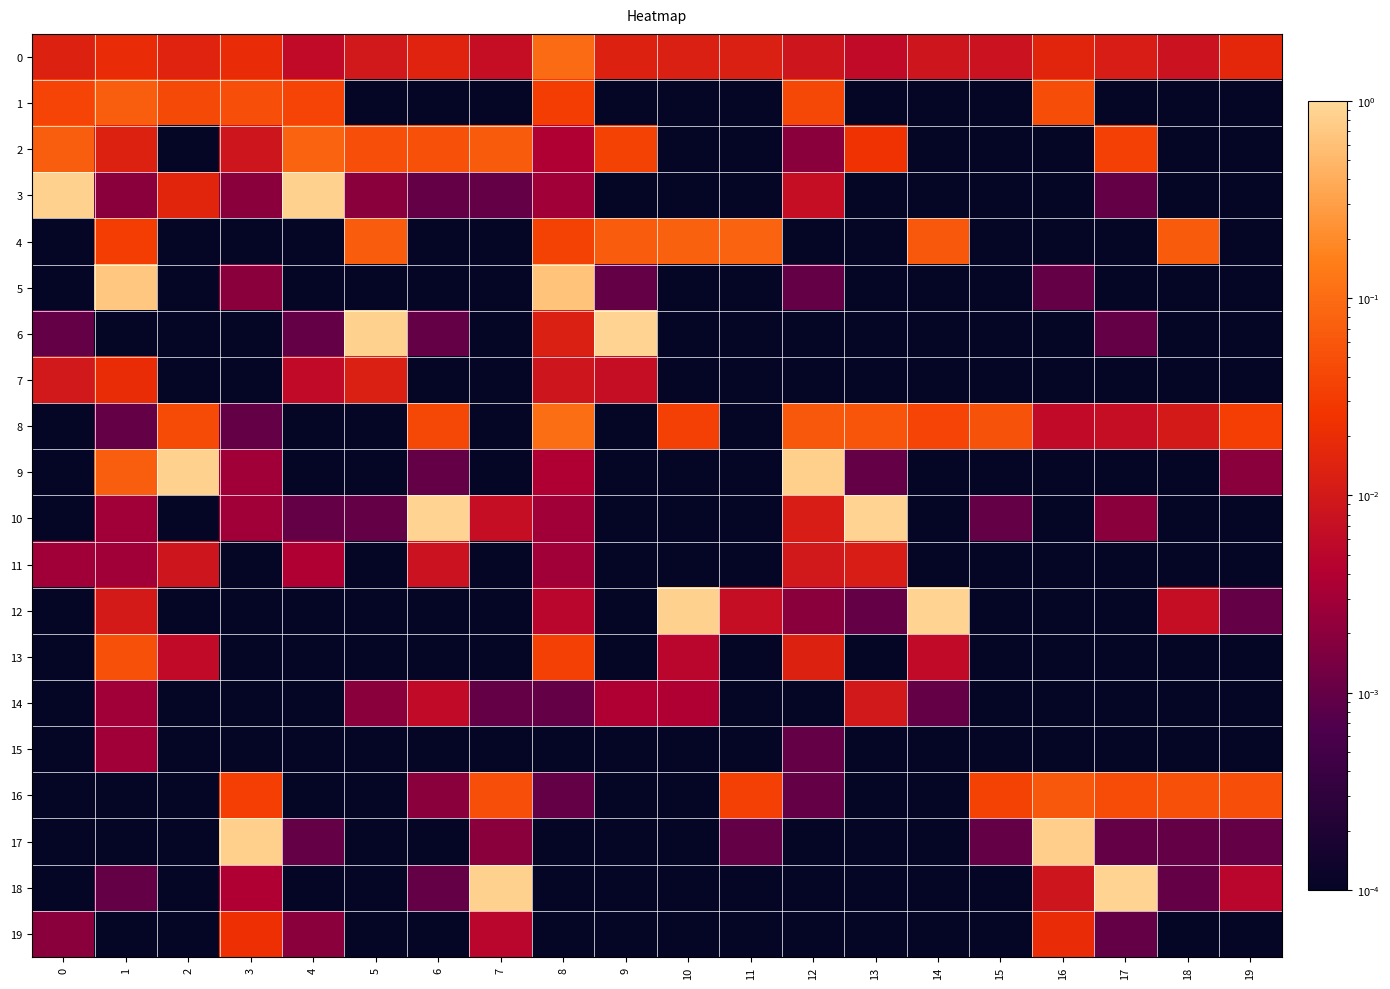

Count the number of categories in the chart.

20